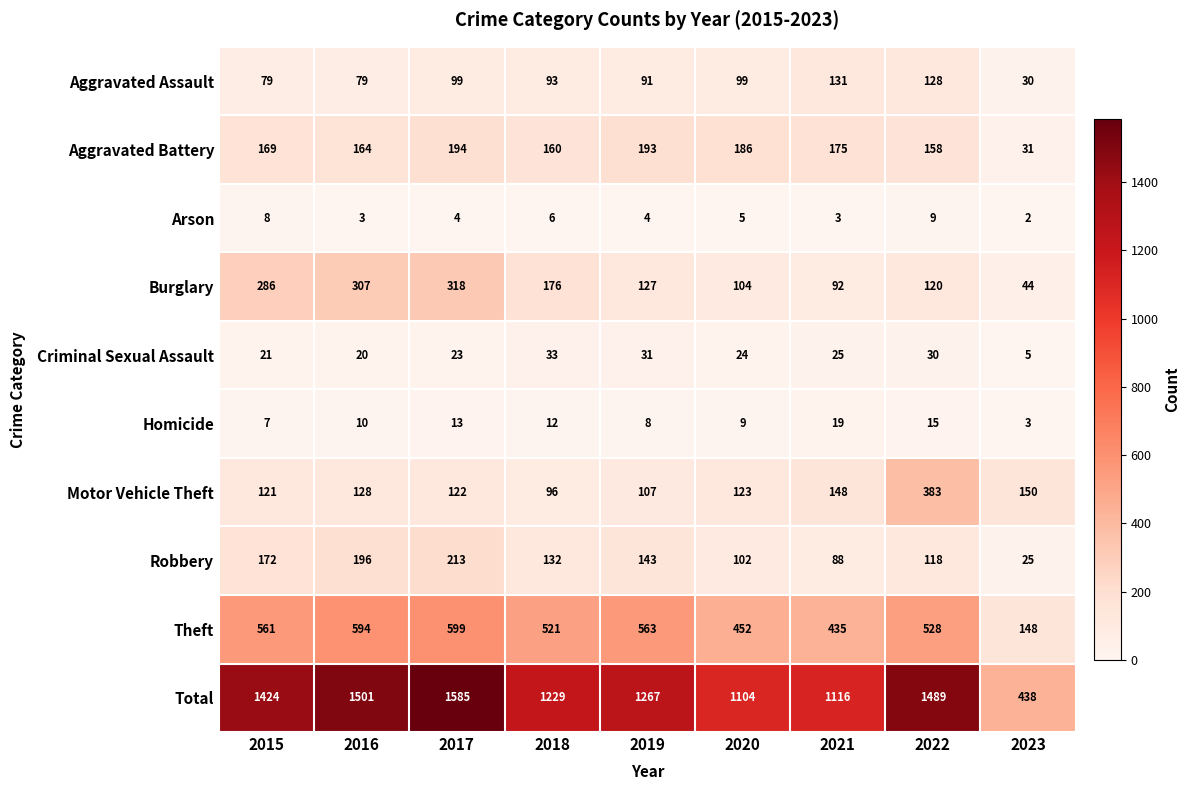

At which category is the sum across all series the highest?

2017